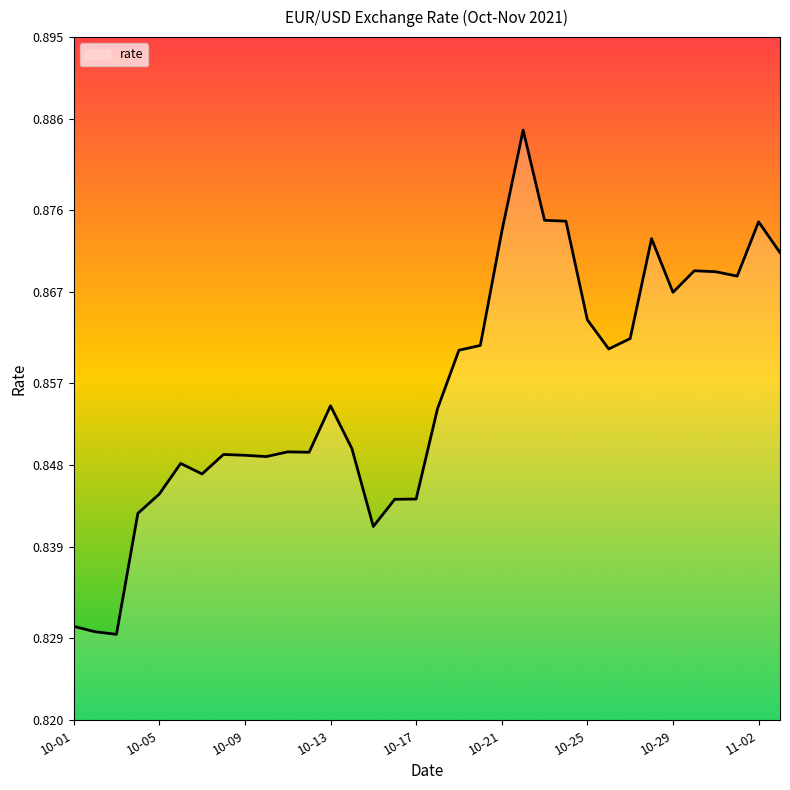

What is the sum of all values?

29.1